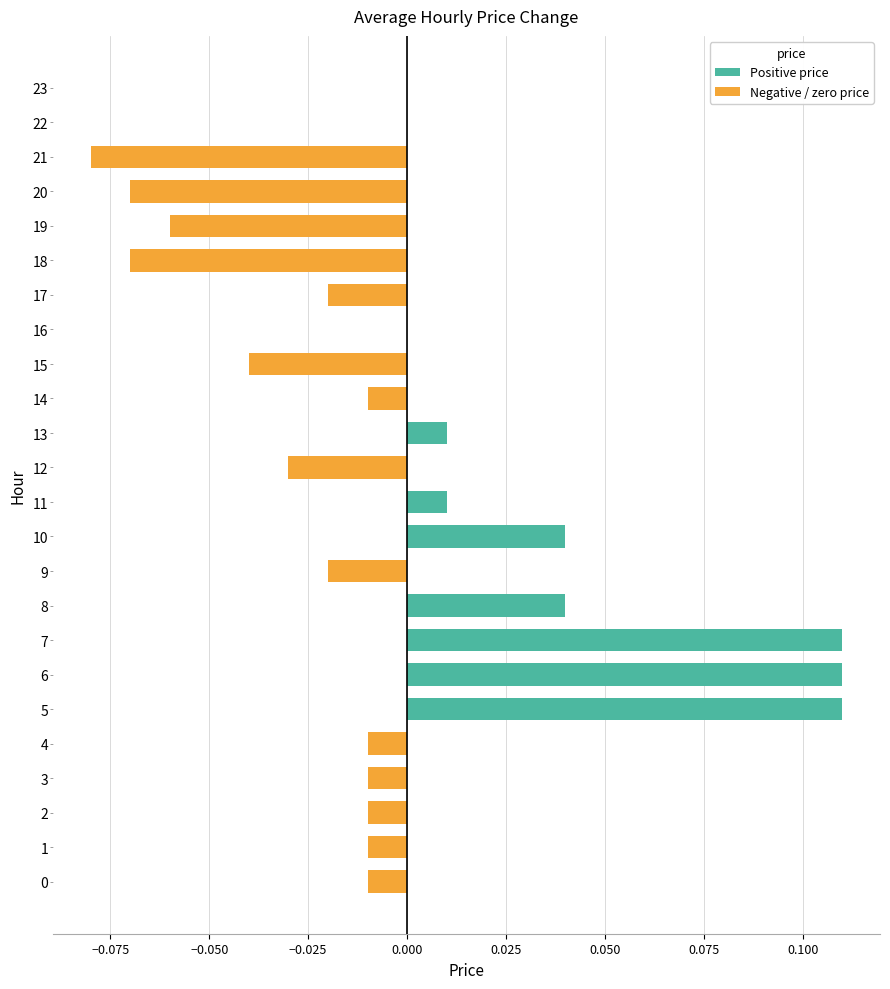

Is it true that the value at 2 is -0.0?

True